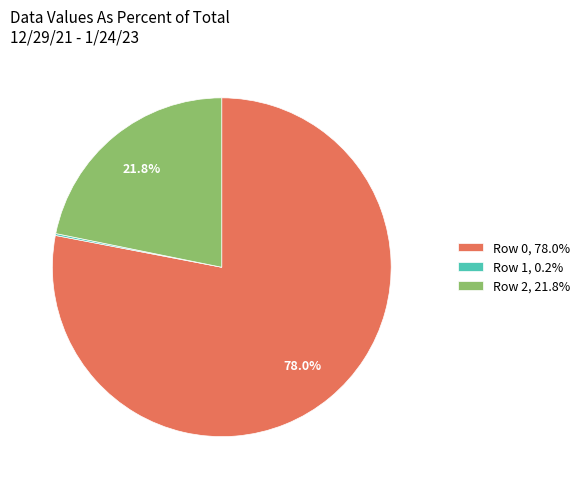

Which has a higher value, Row 0, 78.0% or Row 2, 21.8%?

Row 0, 78.0%